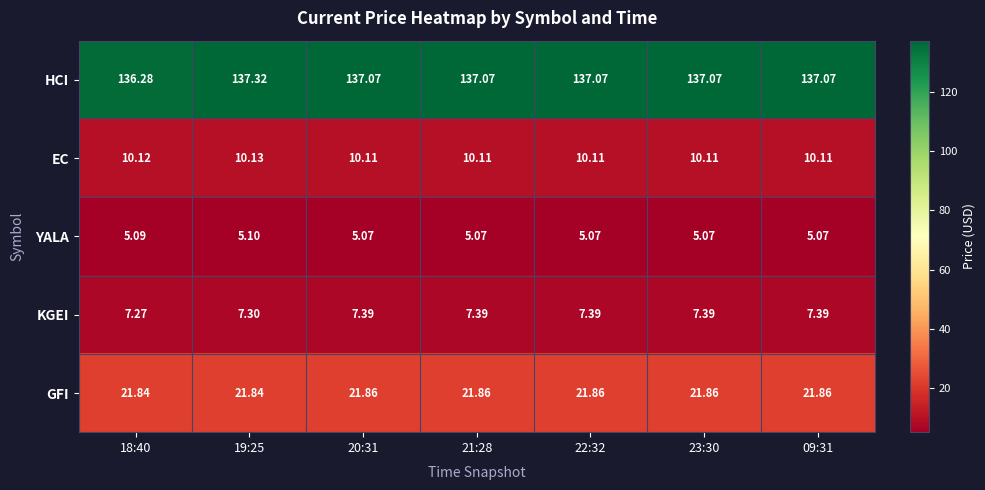

Which series has the largest total across all categories?

HCI